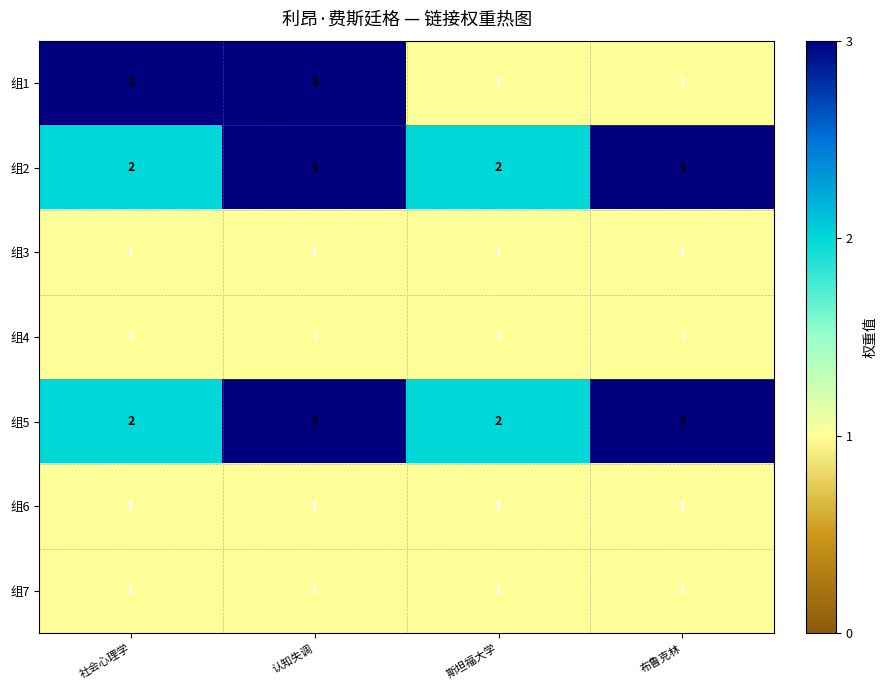

Count the number of data series in this chart.

7